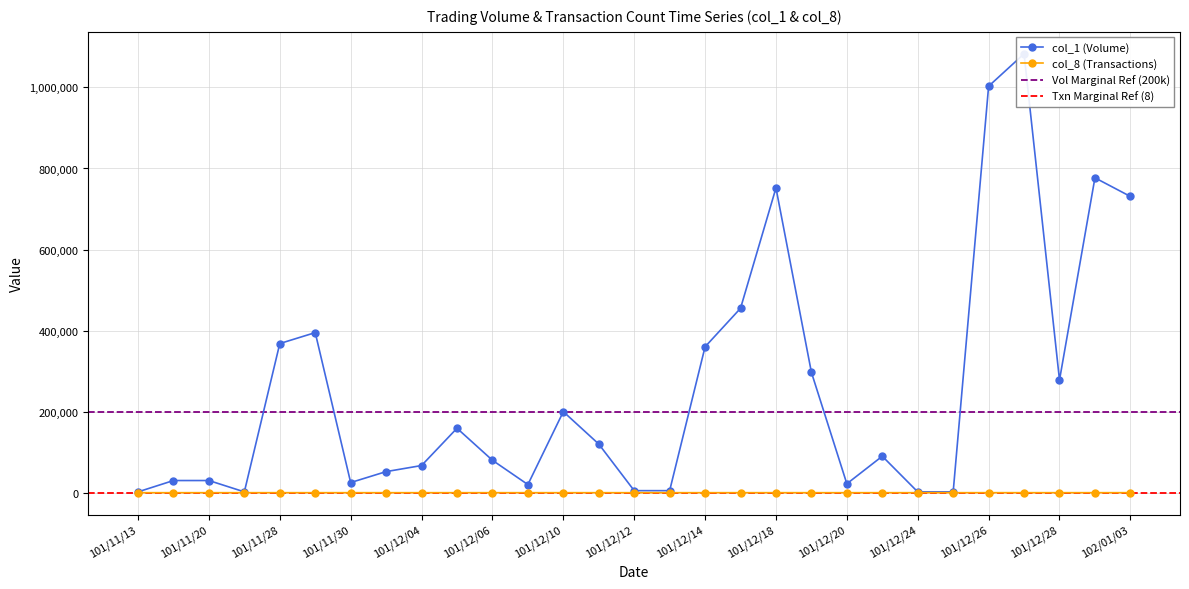

In col_8 (Transactions), how many points are higher than both neighbors (excluding endpoints)?

6